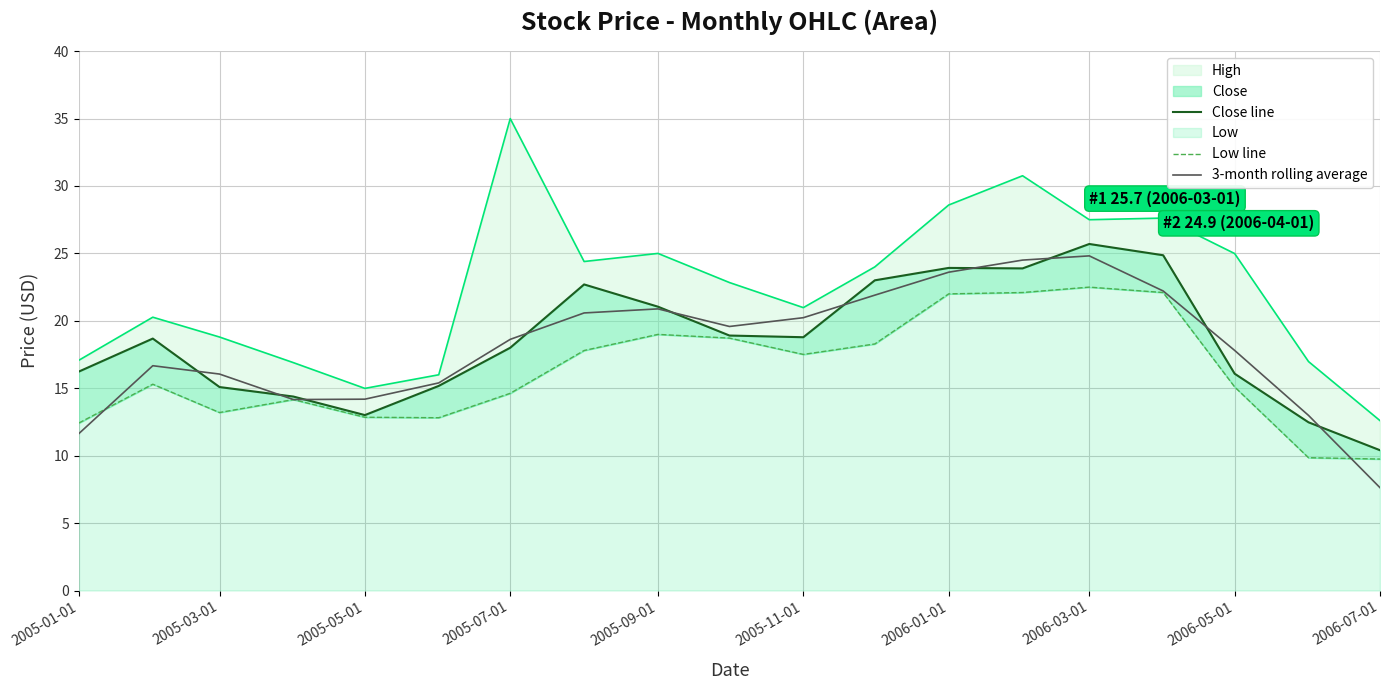

True or false: 3-month rolling average has more than 0 interior local peaks.

True